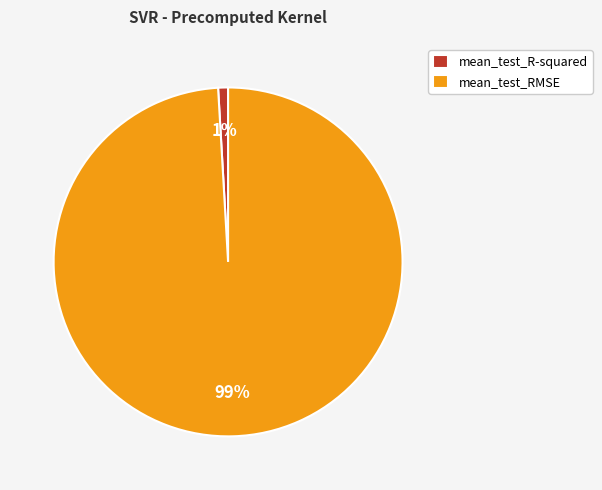

The mean_test_R-squared slice represents 10% of the pie. True or false?

False